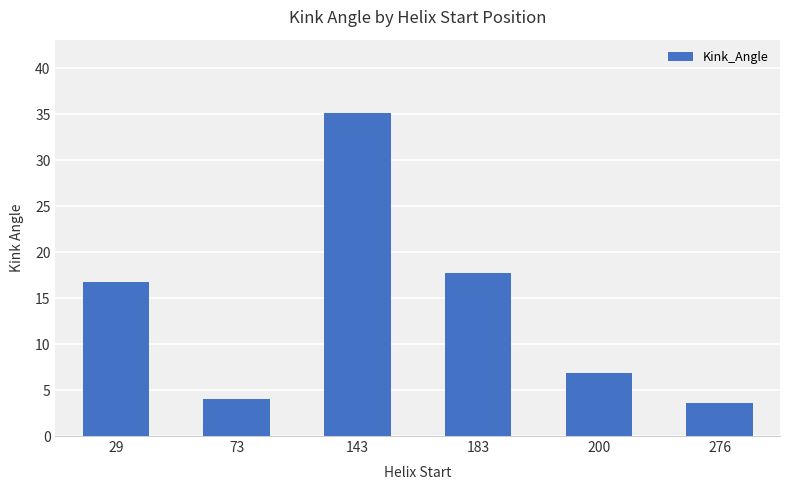

Which label corresponds to the smallest value in the chart?

276